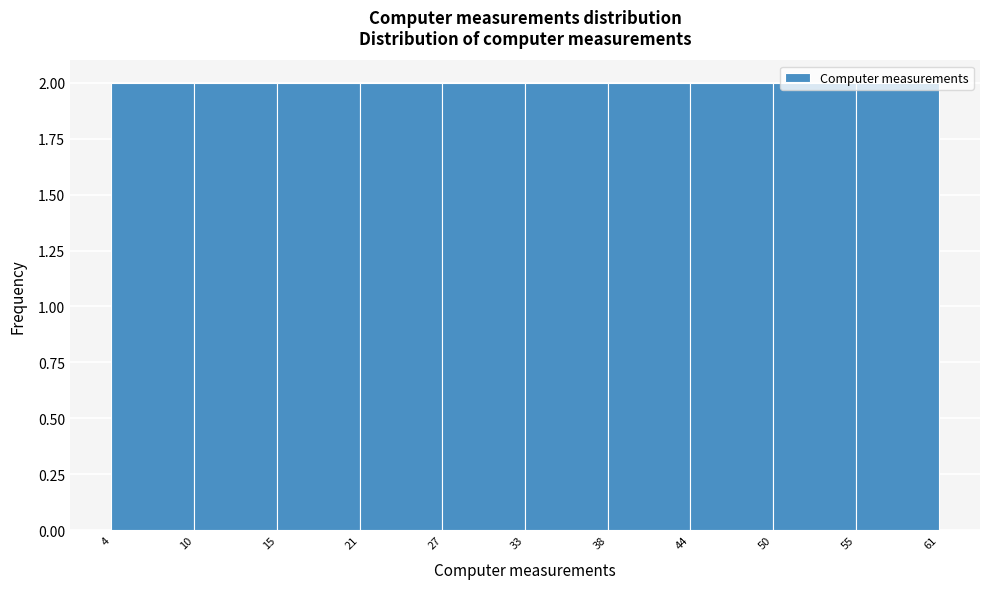

Reading left to right, list every bar in this chart as the range it spans on the x-axis followed by its height. The values are not printed on the chart, so give them approximately, as read against the axis.

4 to 10: 2
10 to 15: 2
15 to 21: 2
21 to 27: 2
27 to 33: 2
33 to 38: 2
38 to 44: 2
44 to 50: 2
50 to 55: 2
55 to 61: 2